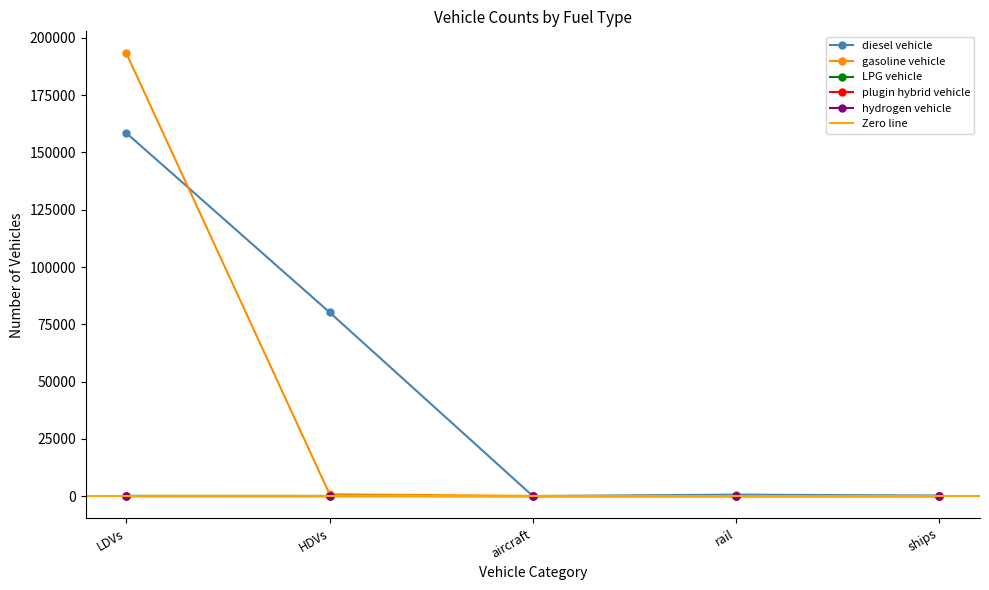

What is the average value of the plugin hybrid vehicle series?

1